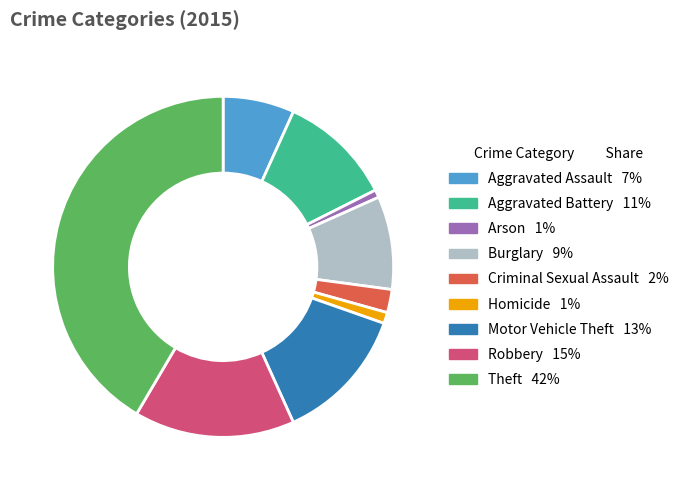

Is it true that Criminal Sexual Assault is 16% of the pie?

False